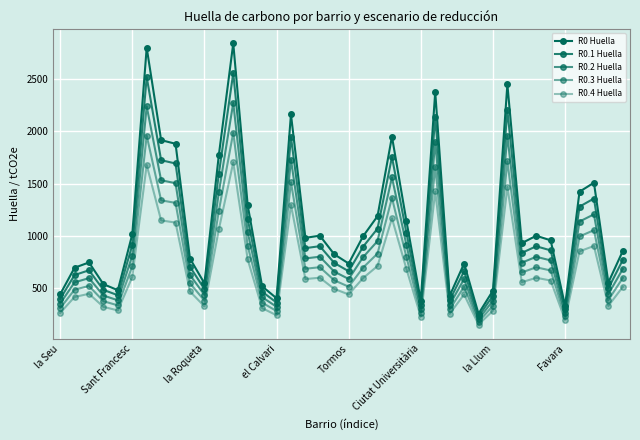

How many lines are shown in the chart?

5